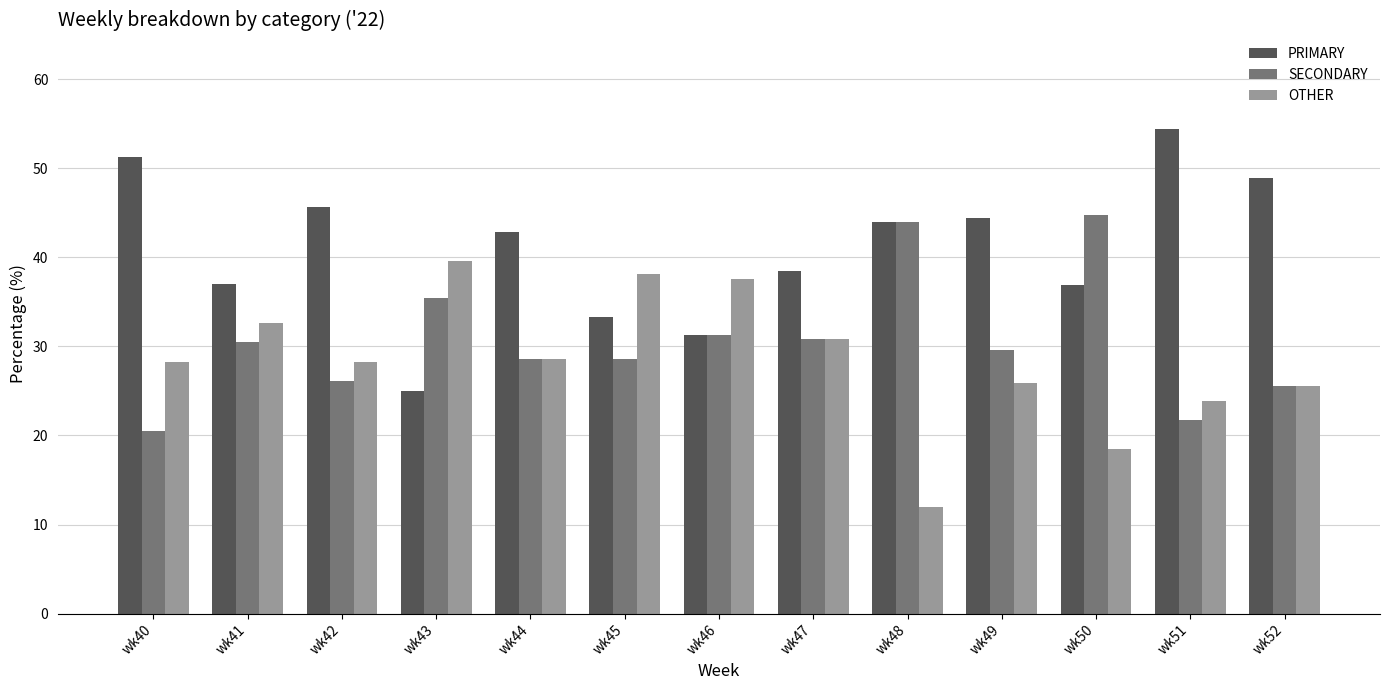

What is the total value across all series at wk47?

100.0